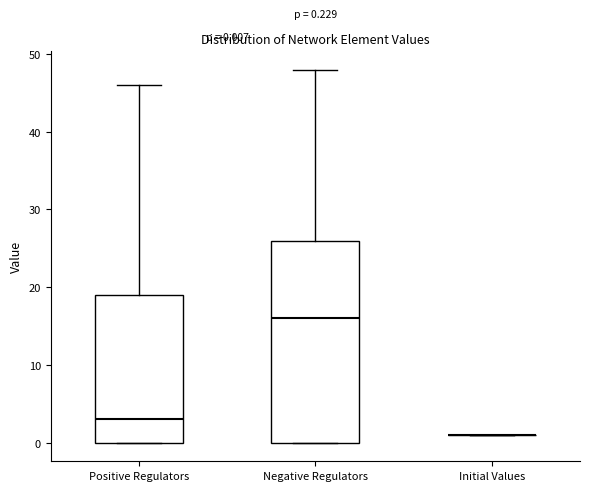

Which box is the tallest, from its lower edge to its upper edge?

Negative Regulators